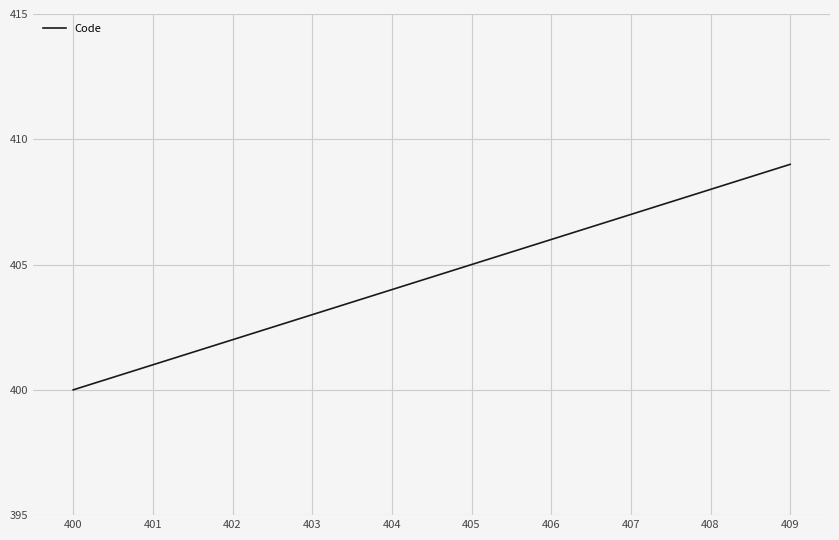

List the labels in order of value, largest first.

409, 408, 407, 406, 405, 404, 403, 402, 401, 400